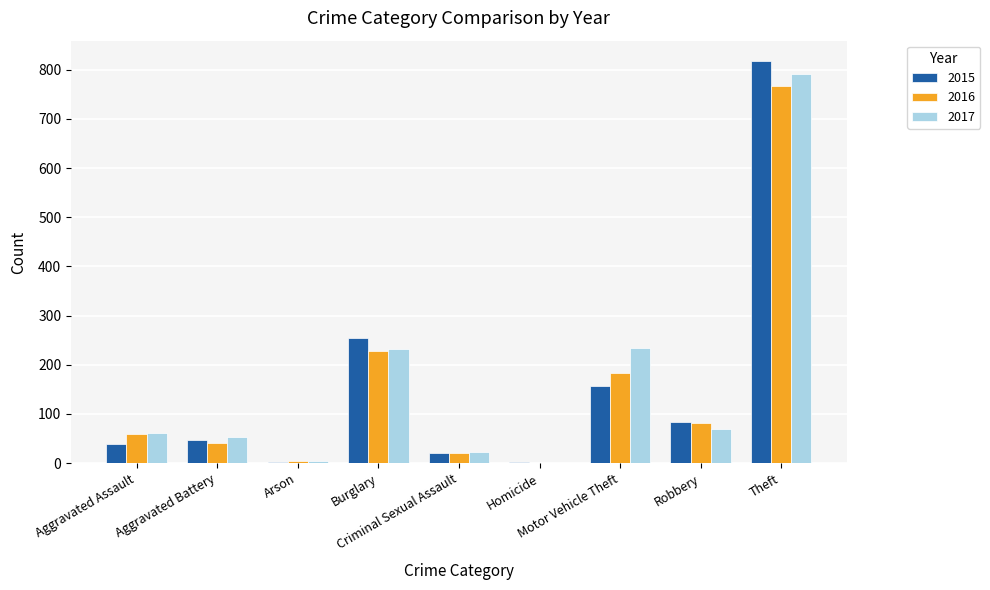

What is the maximum value shown in the chart?

818